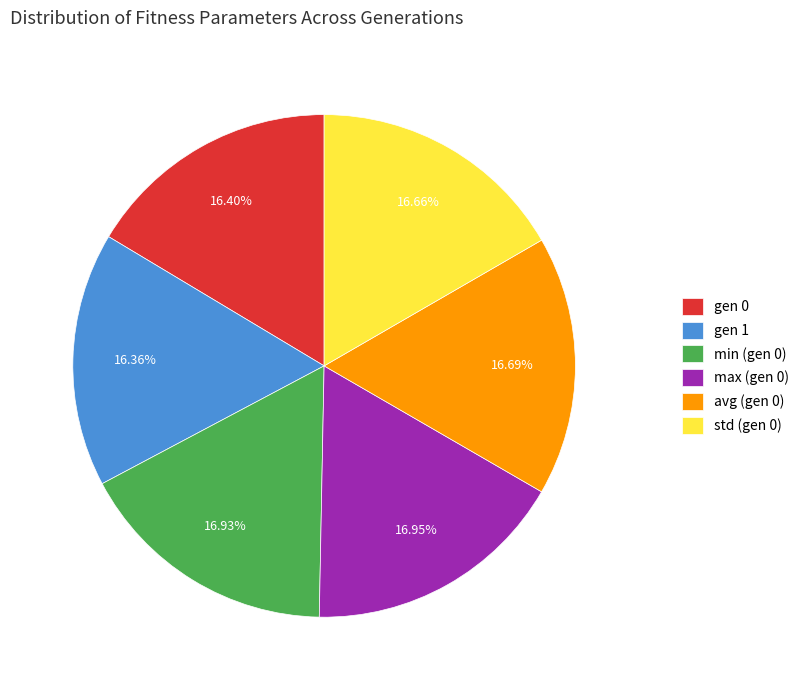

To the nearest percent, what percentage of the pie is max (gen 0)?

17%